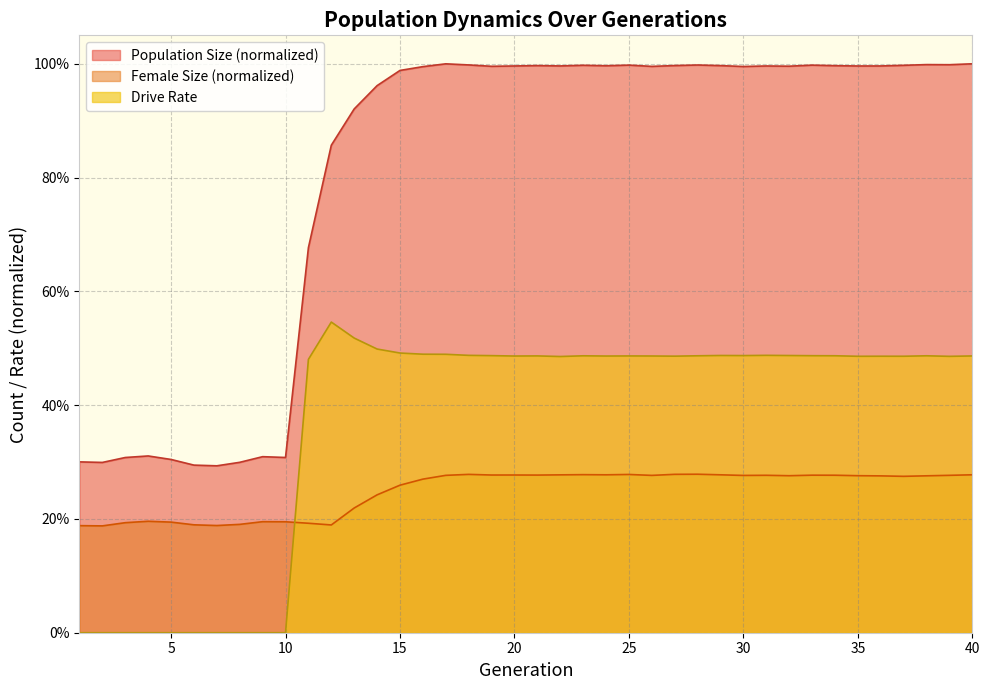

List the series in order of their peak value, lowest first.

Female Size (normalized), Drive Rate, Population Size (normalized)